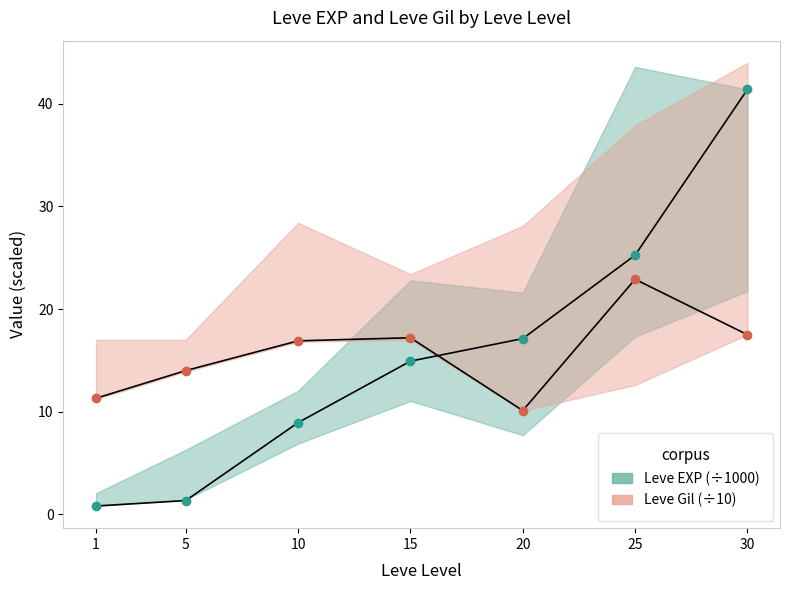

What is the spread (max minus min) of values at 25?

2.4